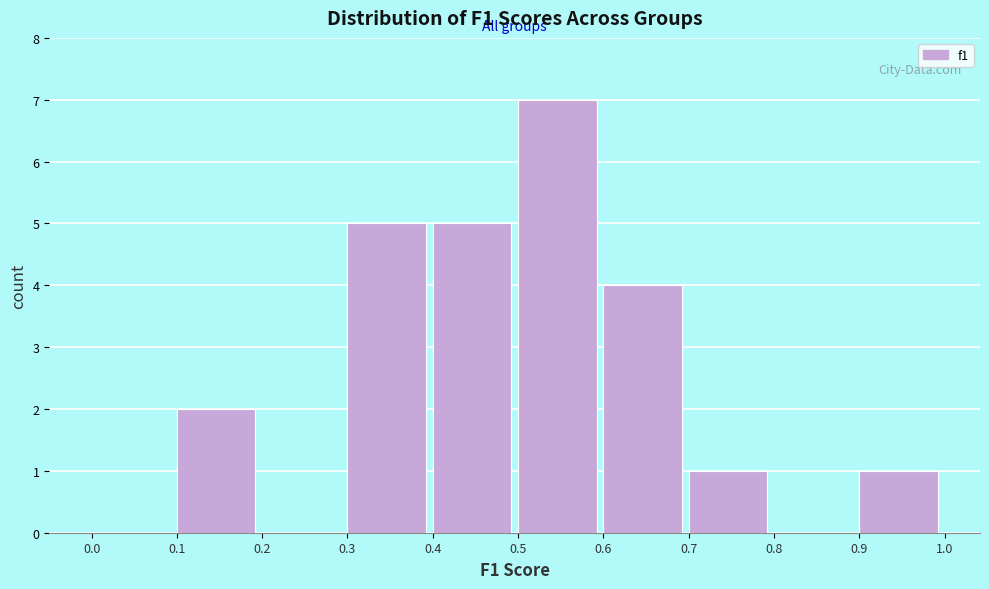

What is the height of the bar covering 0.4 to 0.5 on the x-axis? The values are not printed on the chart, so give them approximately, as read against the axis.

5